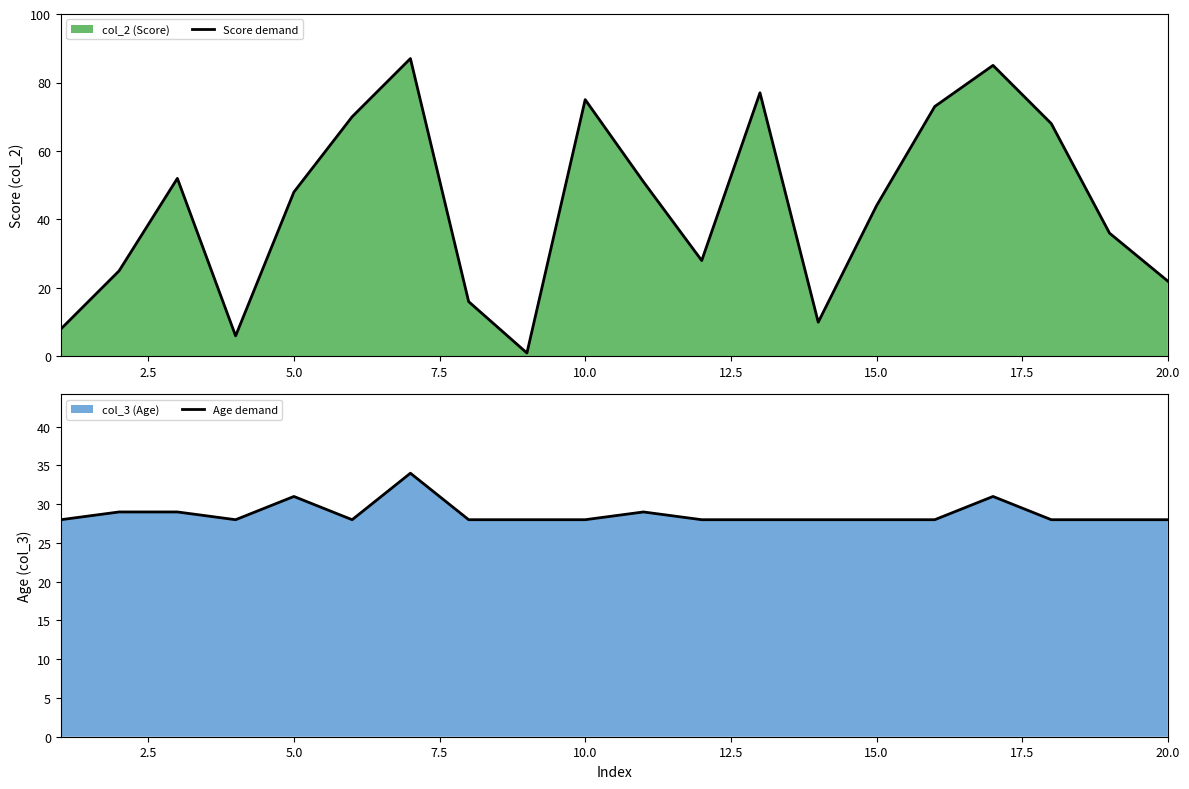

How many times do Age demand and Score demand cross each other?

8